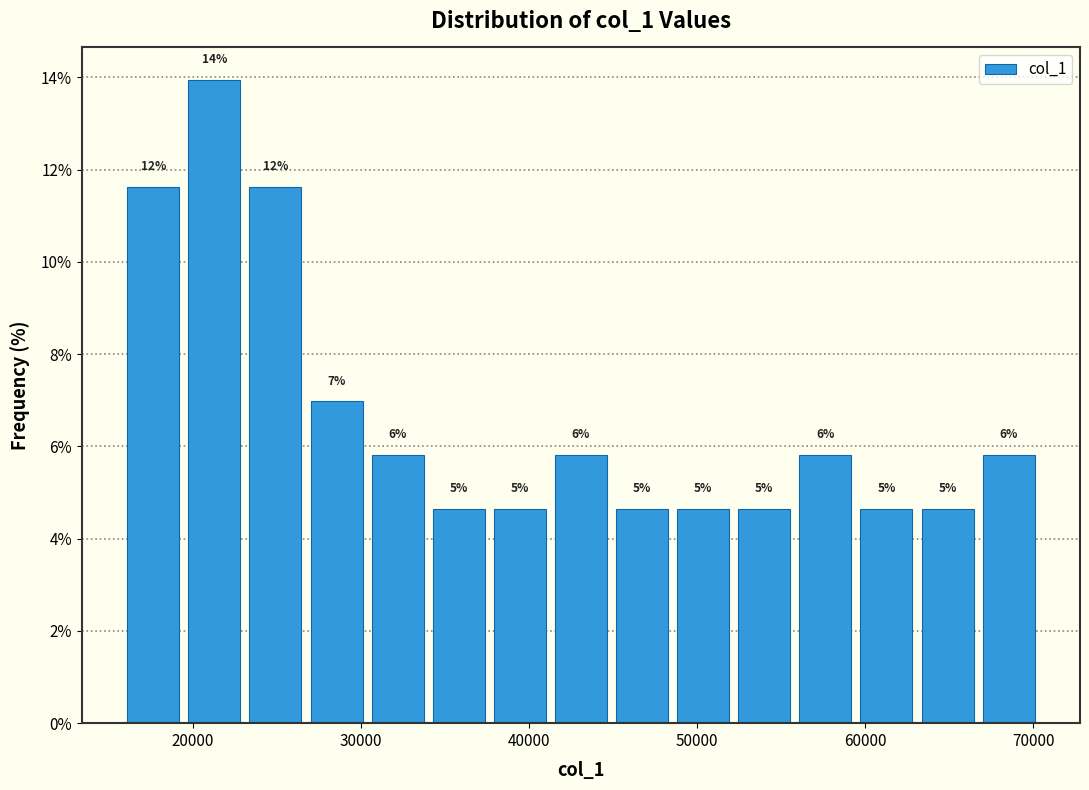

Read against the x-axis, roughly where is the centre of the tallest bar?

21000